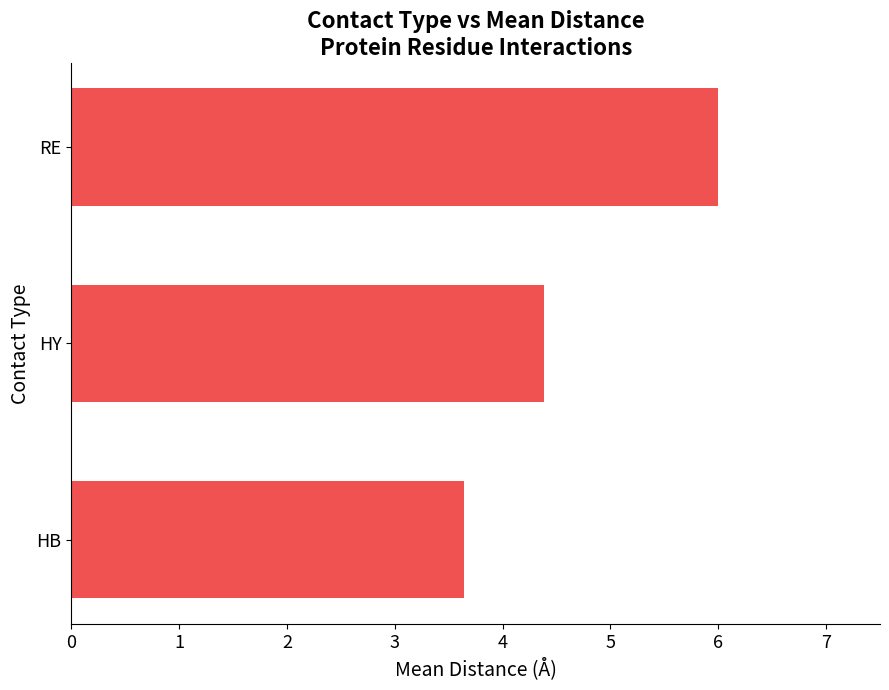

Which has a higher value, HY or HB?

HY